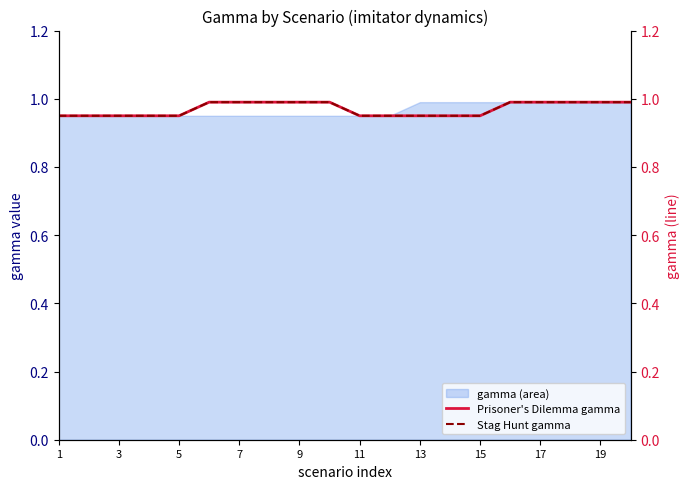

List the series in order of their peak value, lowest first.

Prisoner's Dilemma gamma, Stag Hunt gamma